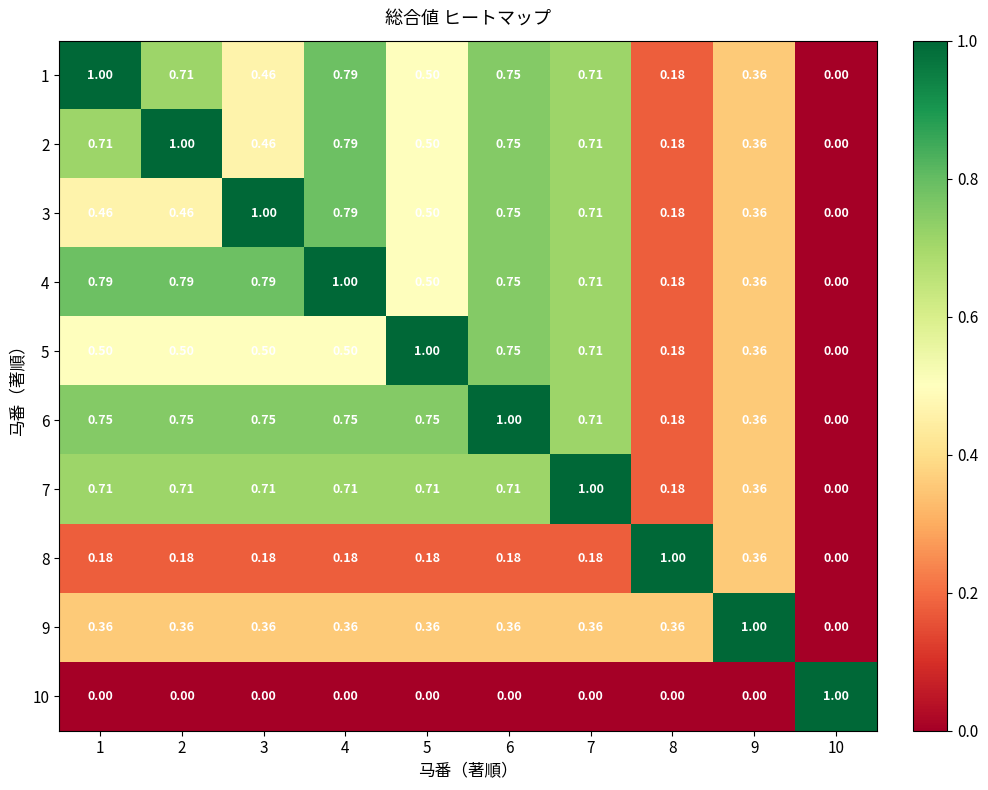

How many positive values does the 5 series have?

9